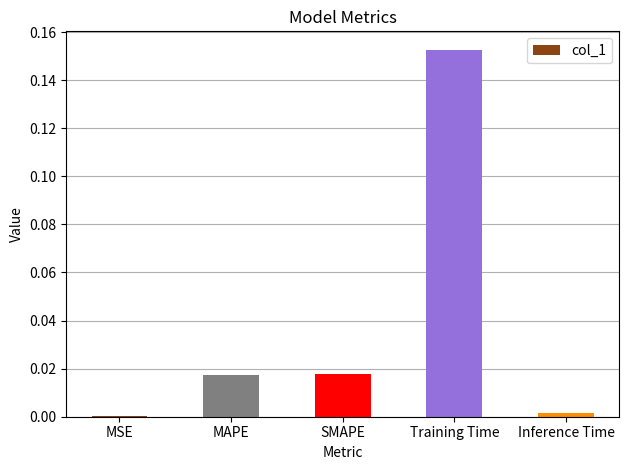

Which has a higher value, SMAPE or Training Time?

Training Time